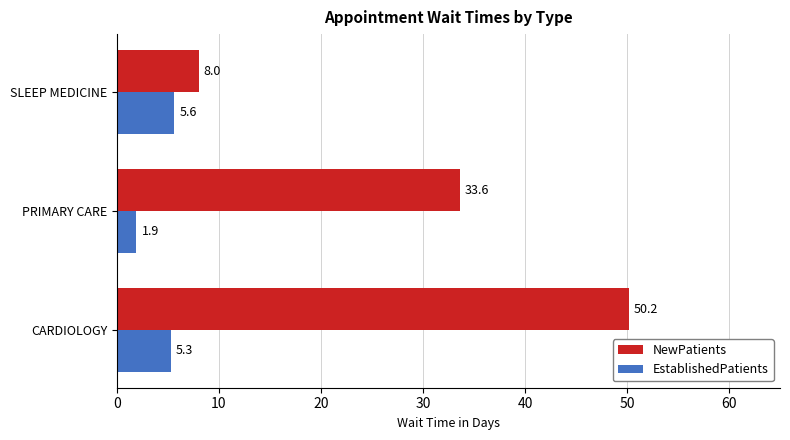

At which label does EstablishedPatients reach its minimum?

PRIMARY CARE